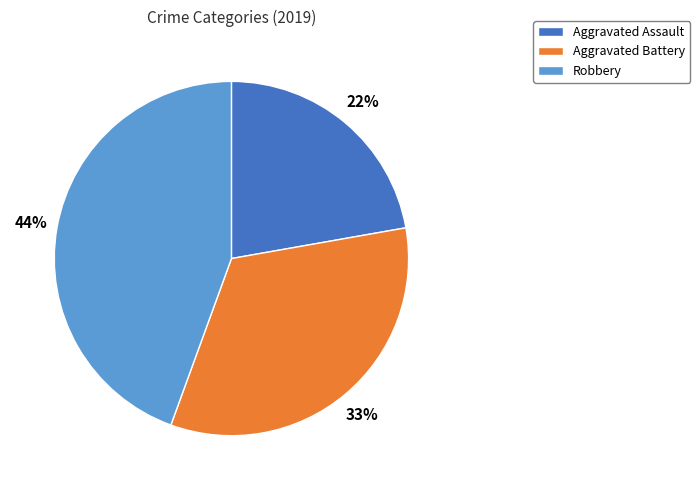

The Aggravated Assault slice represents 37% of the pie. True or false?

False